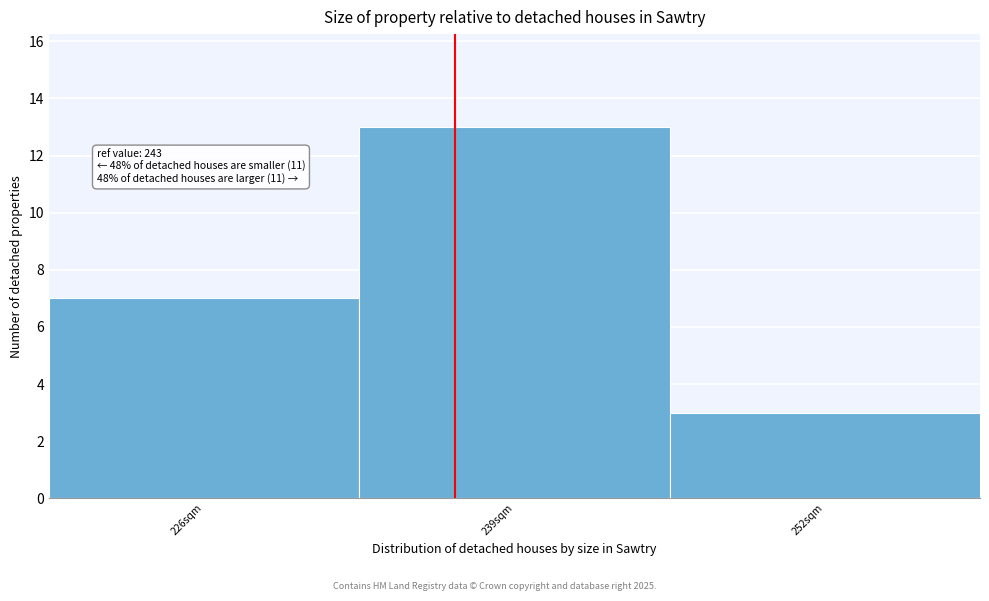

Reading right to left, list all the values displayed in this chart.

3	13	7